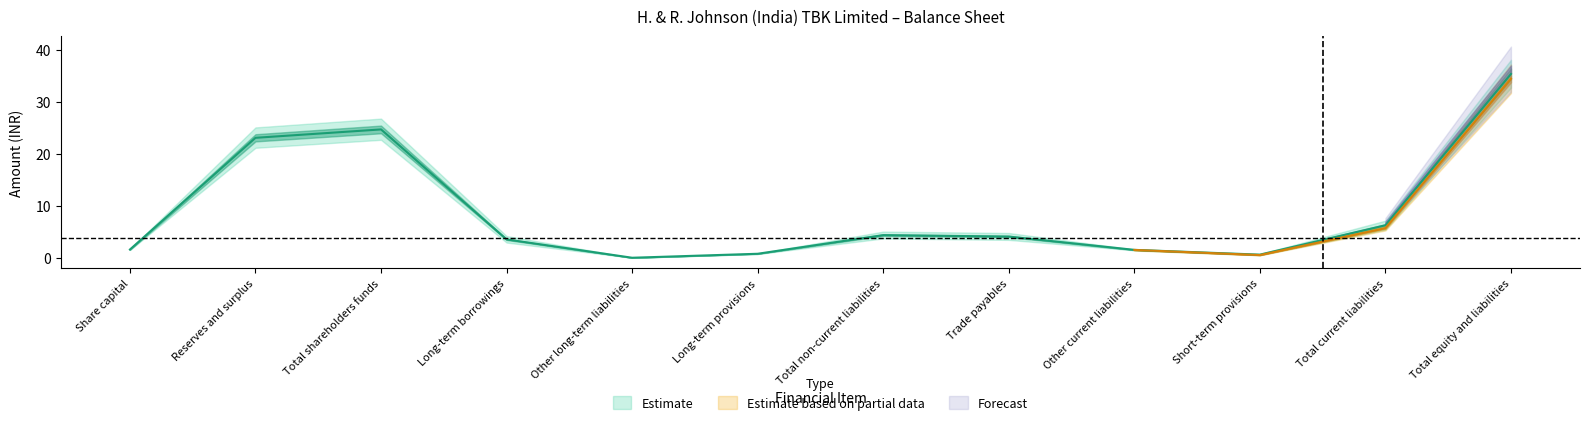

What is the difference between the maximum and minimum values?

35.3